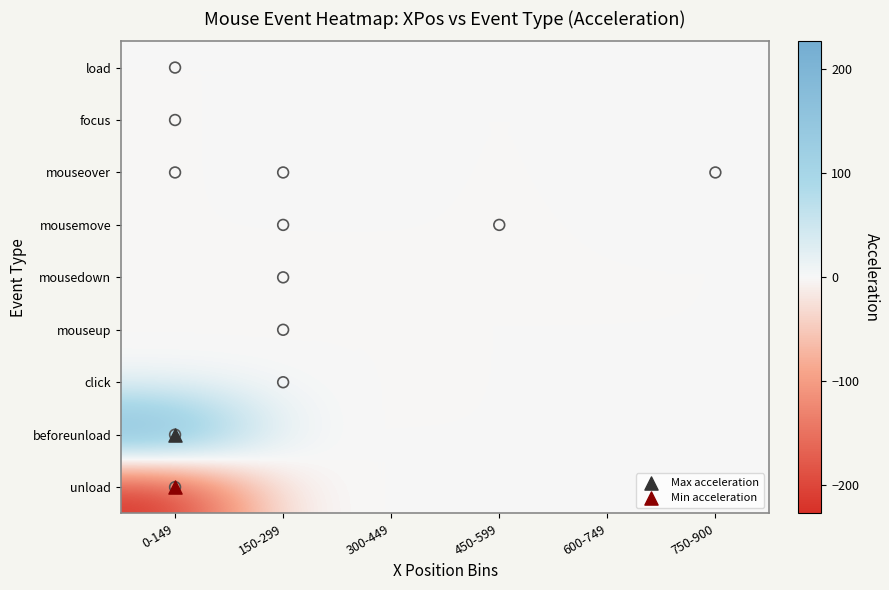

At which category does the chart reach its peak across all series?

0-149